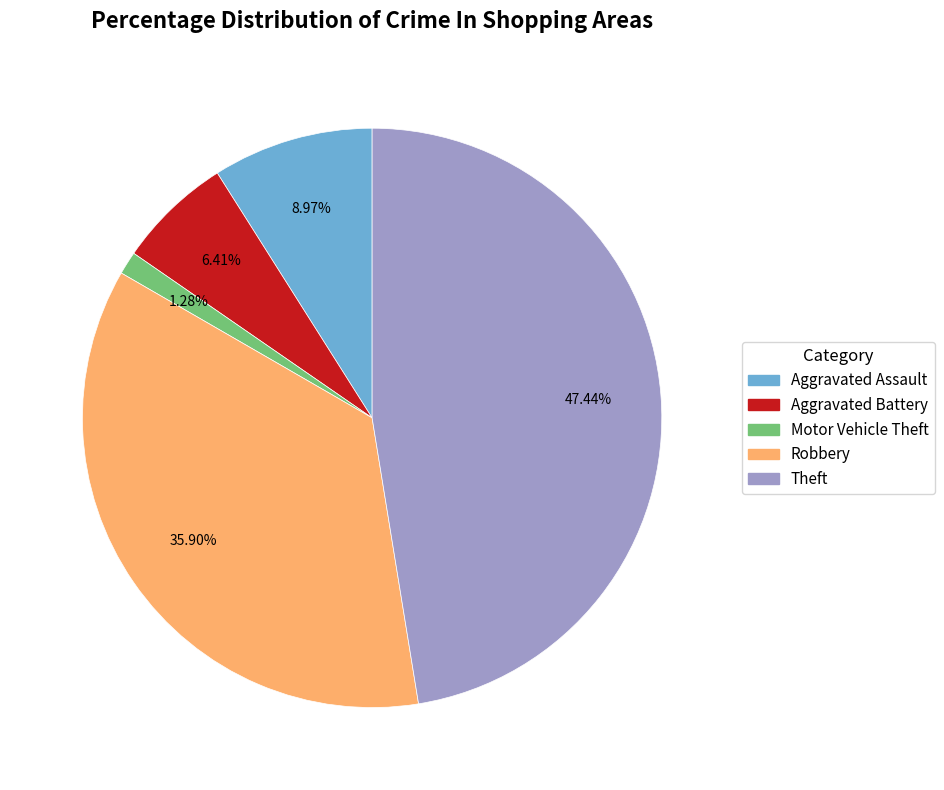

What is the largest slice in the pie chart?

Theft